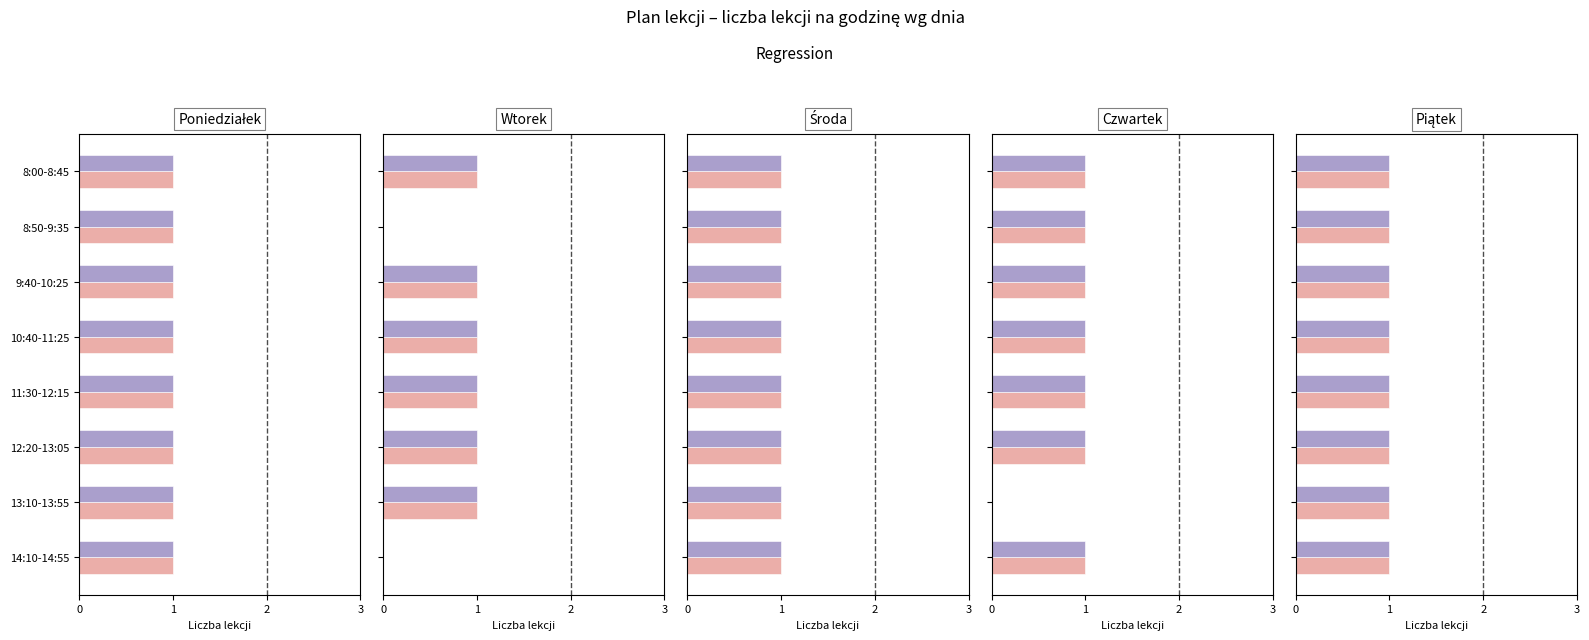

What position from the left is 12:20-13:05?

6